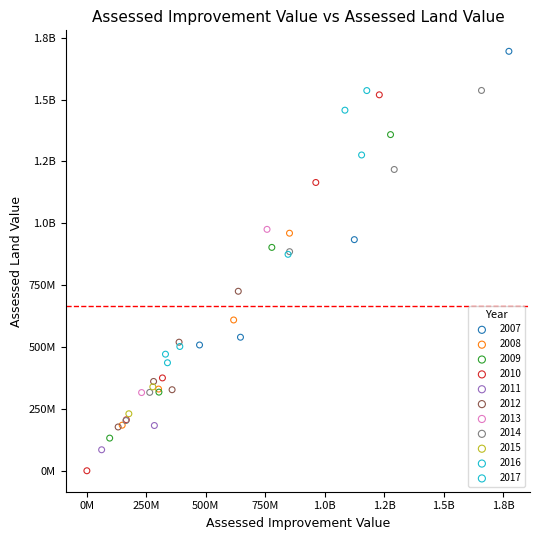

What are all the series names shown in the legend?

2007, 2008, 2009, 2010, 2011, 2012, 2013, 2014, 2015, 2016, 2017